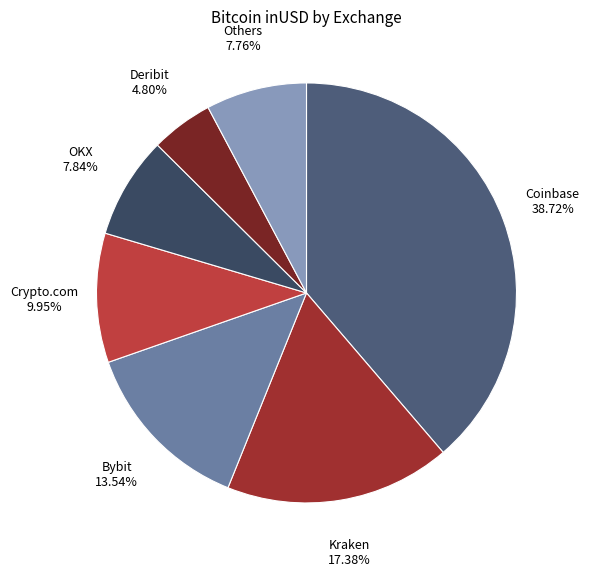

Do Crypto.com and OKX together represent more than half of the pie?

No